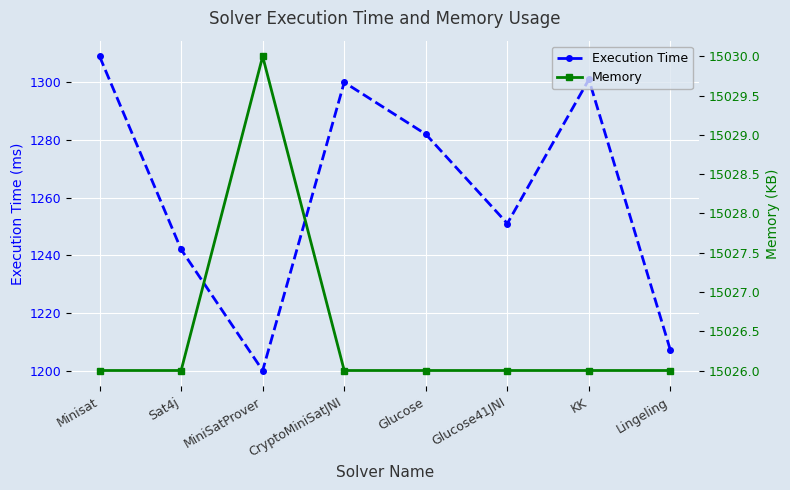

What is the label of the 1st point from the left?

Minisat